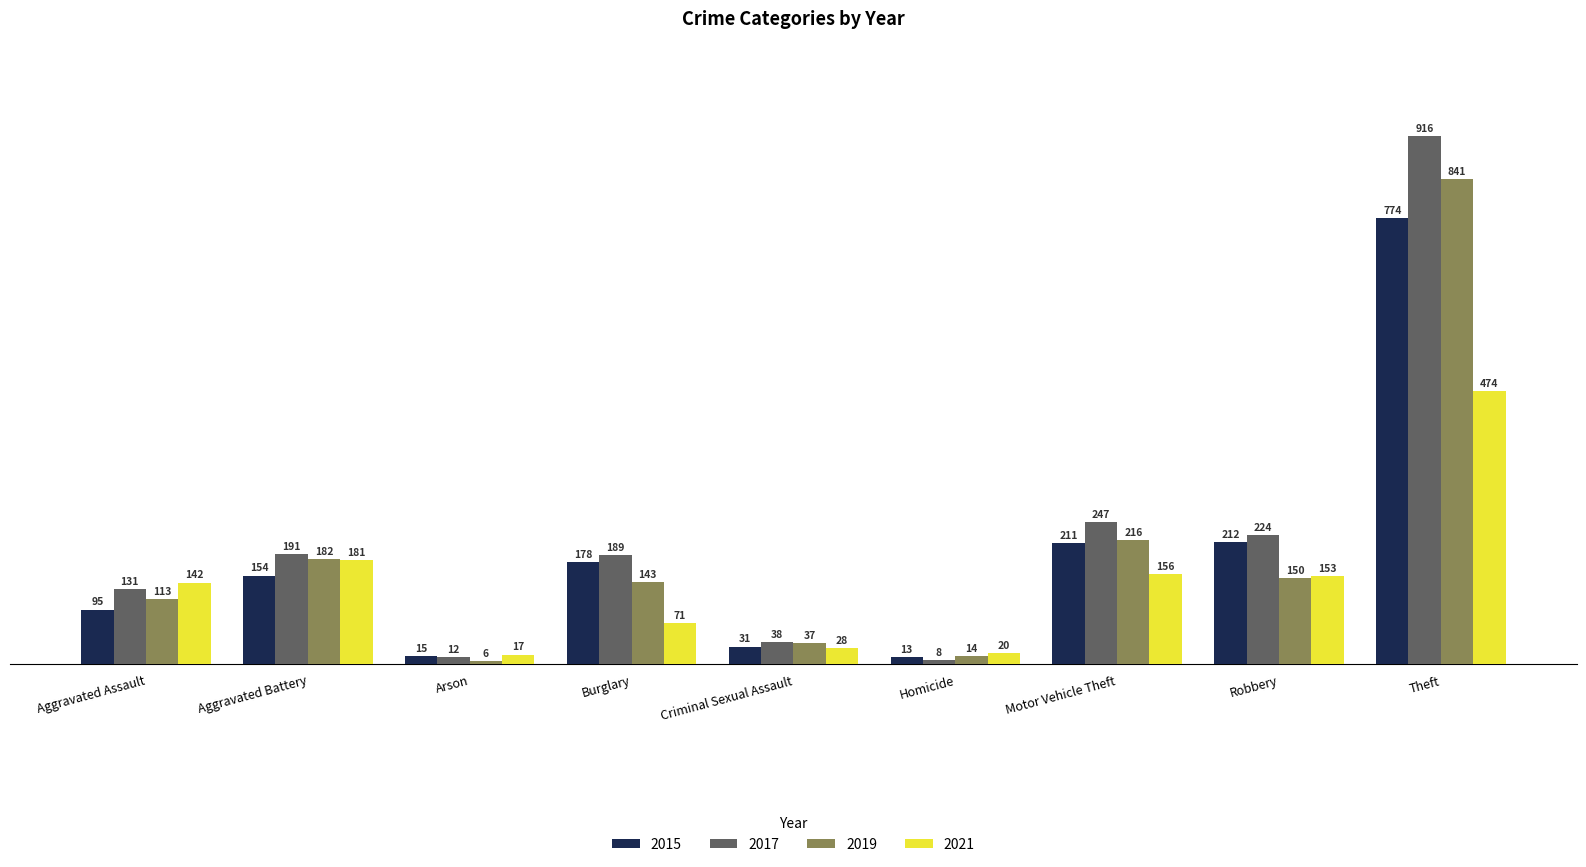

Is the value of 2015 at Motor Vehicle Theft greater than the value of 2017 at Motor Vehicle Theft?

No